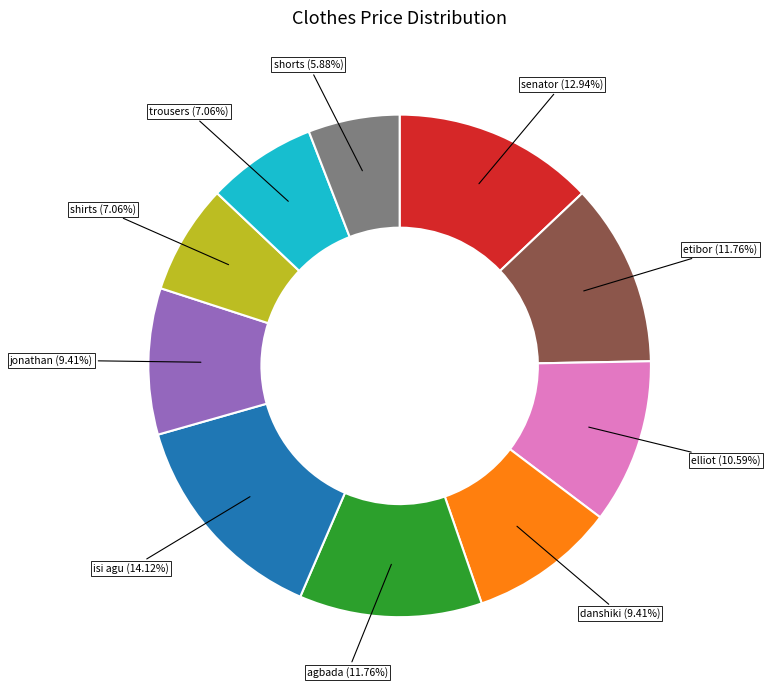

Count the number of slices in the pie.

10